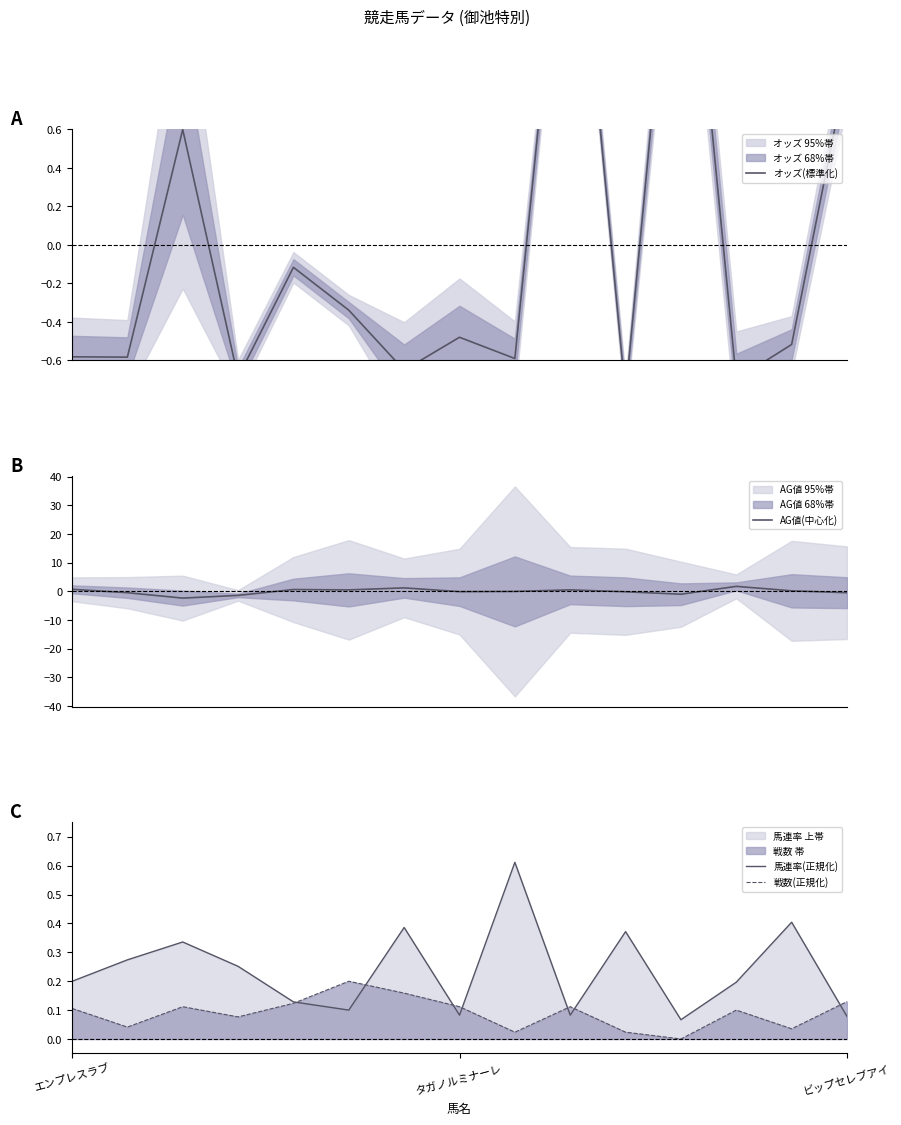

At which category is the sum across all series the highest?

9